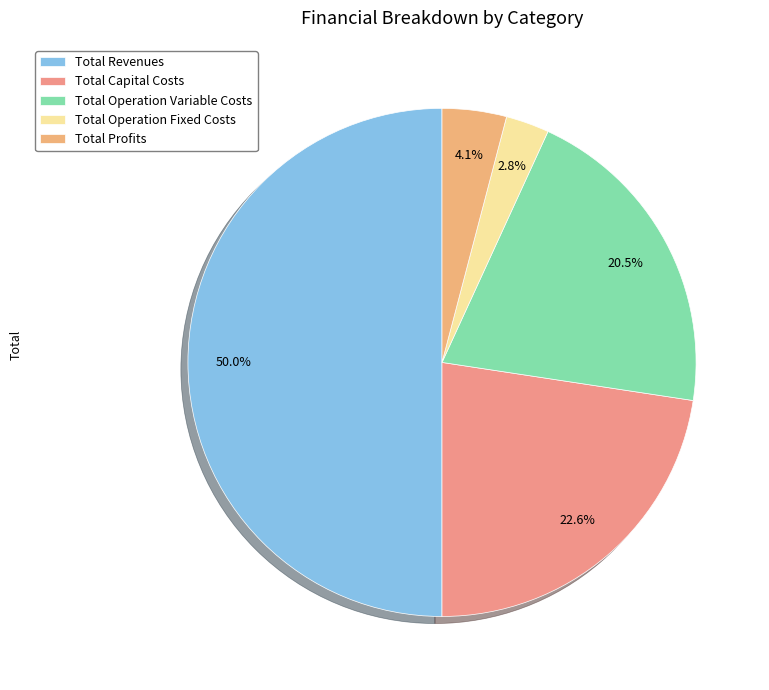

How many segments does this pie chart have?

5